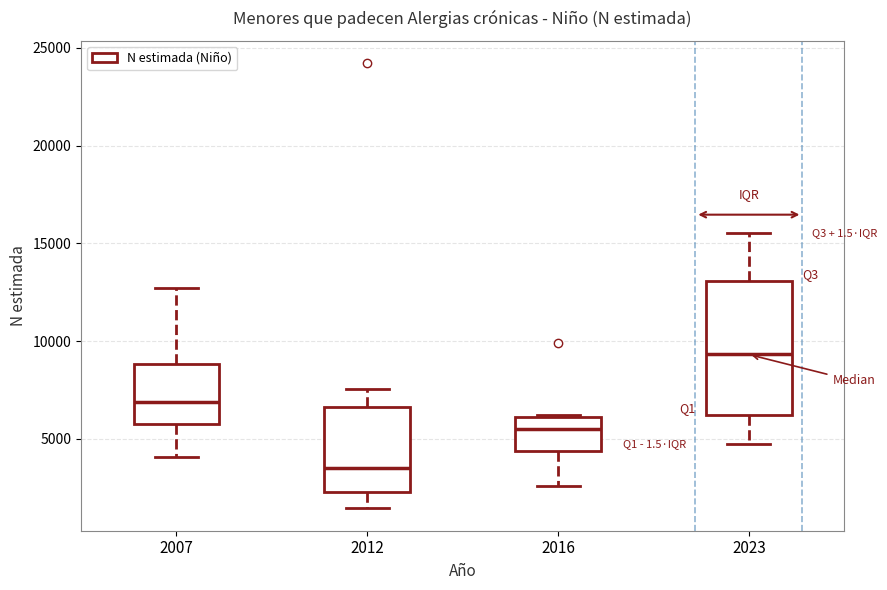

Reading left to right, read every box against the y-axis: the position of its median line, the range the box covers, and the ends of its whiskers. The values are not printed on the chart, so give them approximately, as read against the axis.

2007: median 7000, box 6000 to 9000, whiskers 4000 to 12500
2012: median 3500, box 2500 to 6500, whiskers 1500 to 7500
2016: median 5500, box 4500 to 6000, whiskers 2500 to 6000
2023: median 9500, box 6000 to 13000, whiskers 5000 to 15500